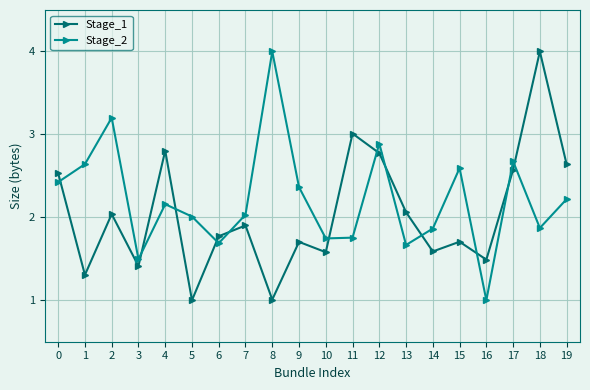

True or false: Stage_2 has more than 0 points higher than both neighbors.

True